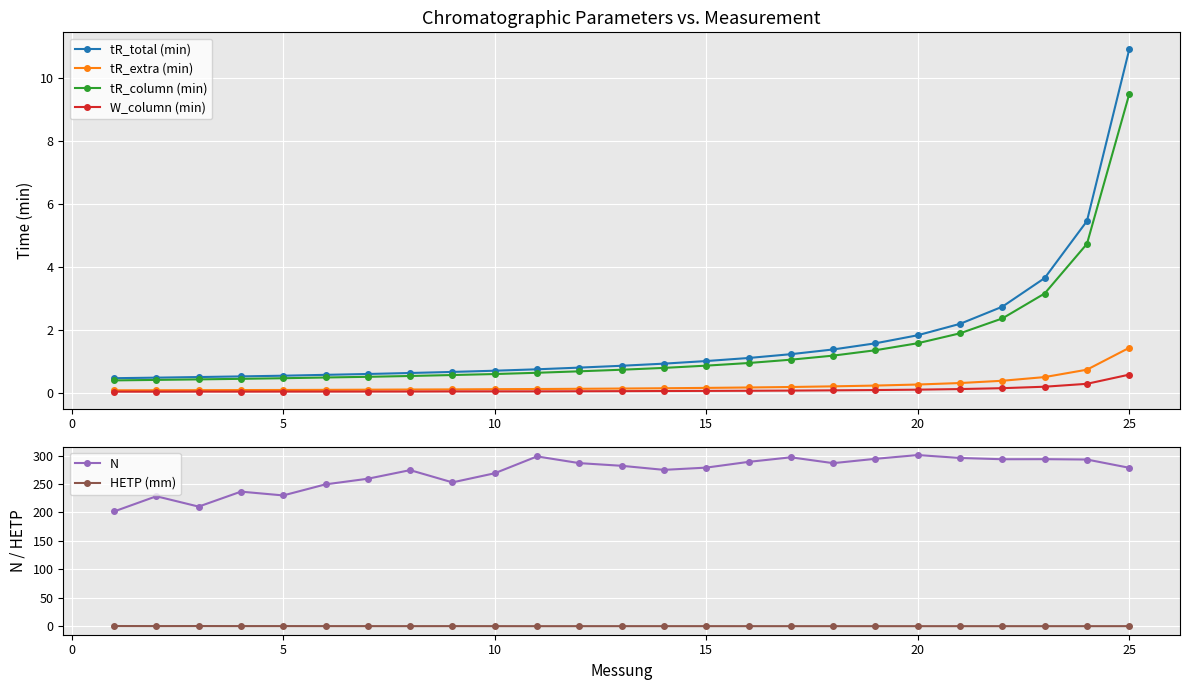

Read the tR_extra (min) value at 15.

0.1